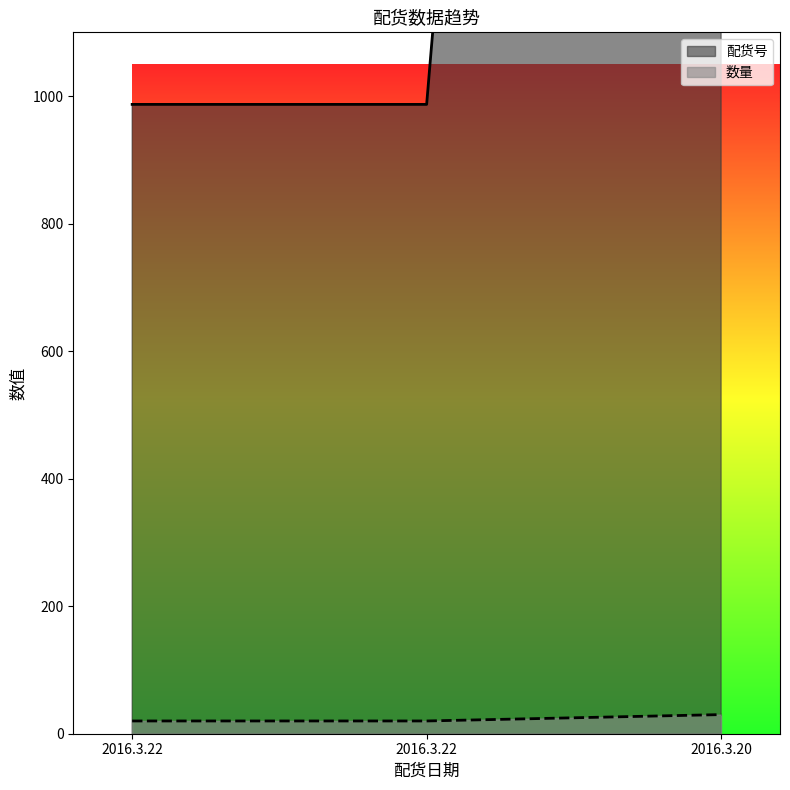

What is the value of the 数量 point at the 1st from the left?

20